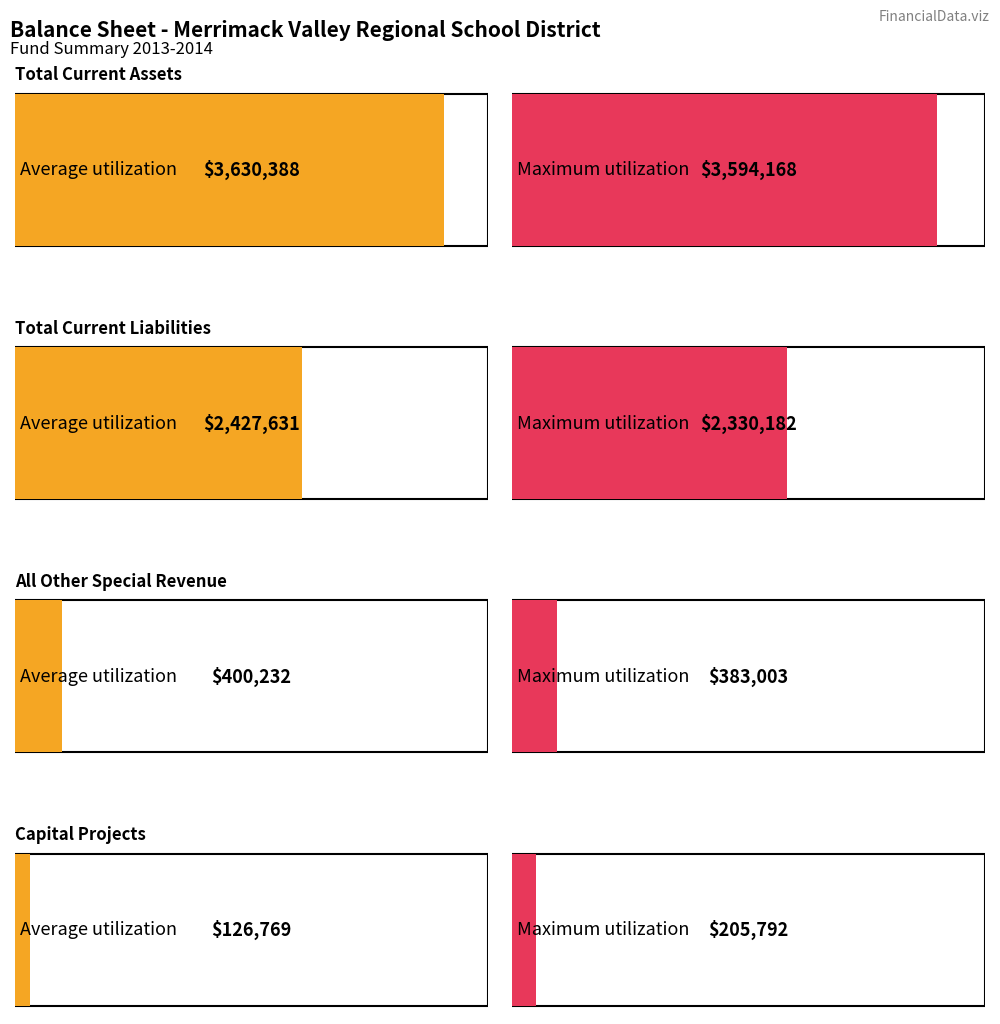

How many groups of bars are there?

4